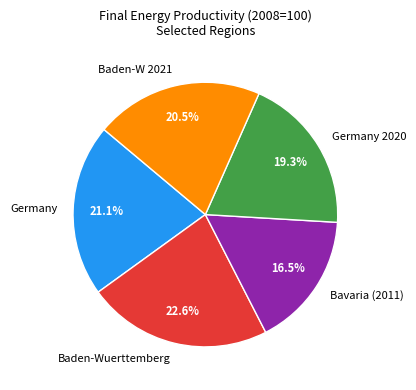

What portion of the pie excludes Germany?

78.9%